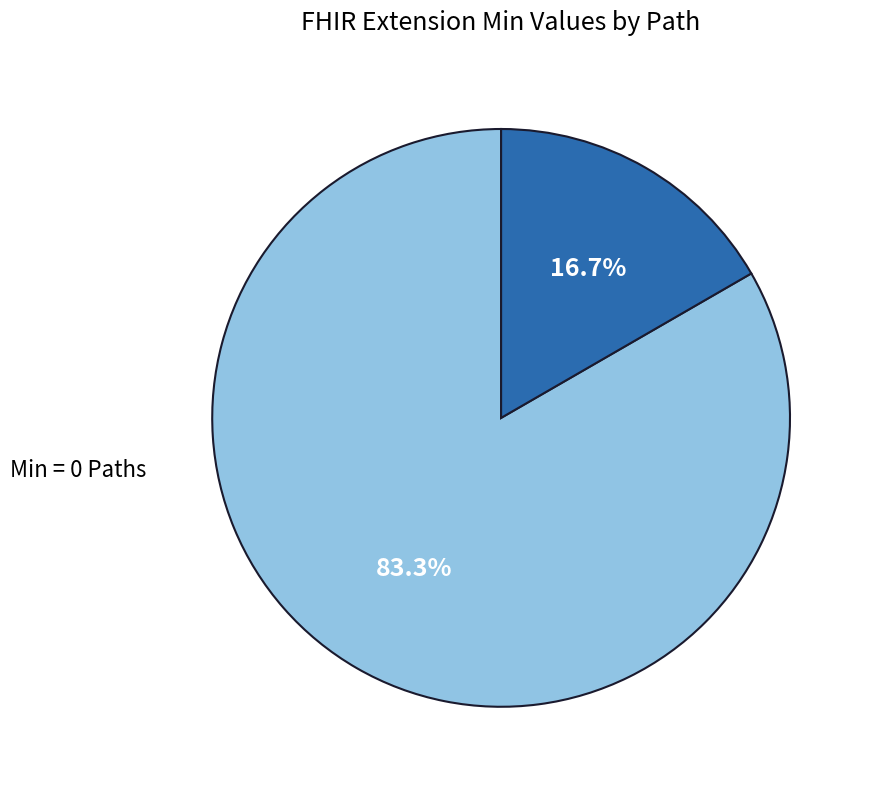

Does any single category account for the majority?

Yes